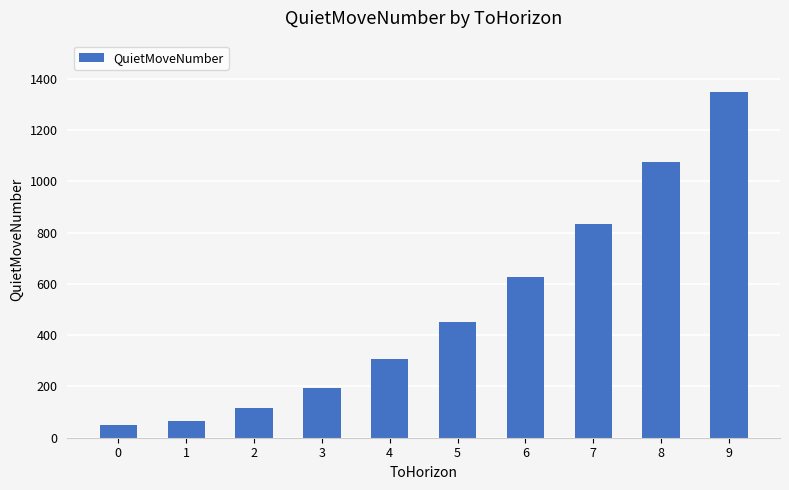

What is the difference between the maximum and minimum values?

1296